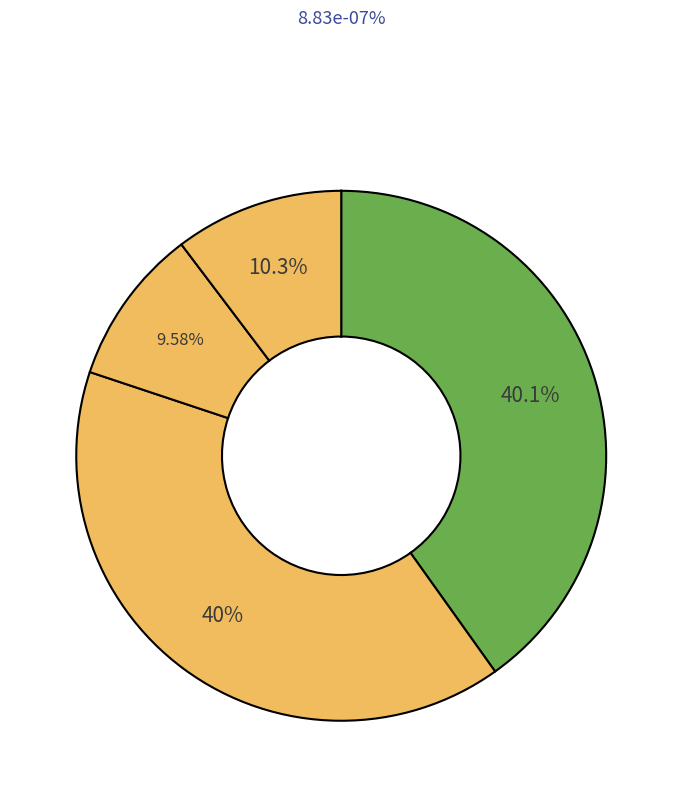

Which slice is the largest?

MAPE